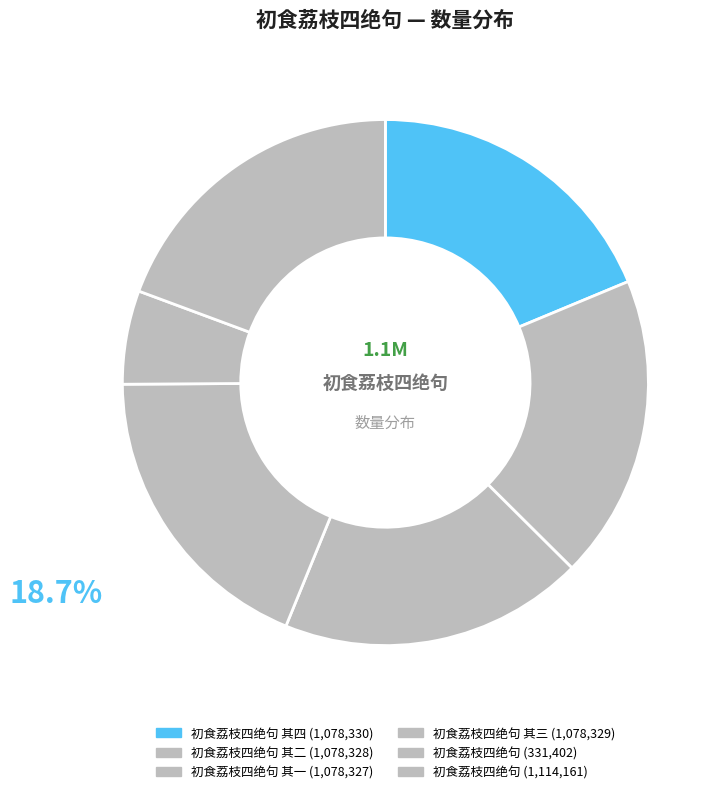

How many segments does this pie chart have?

6